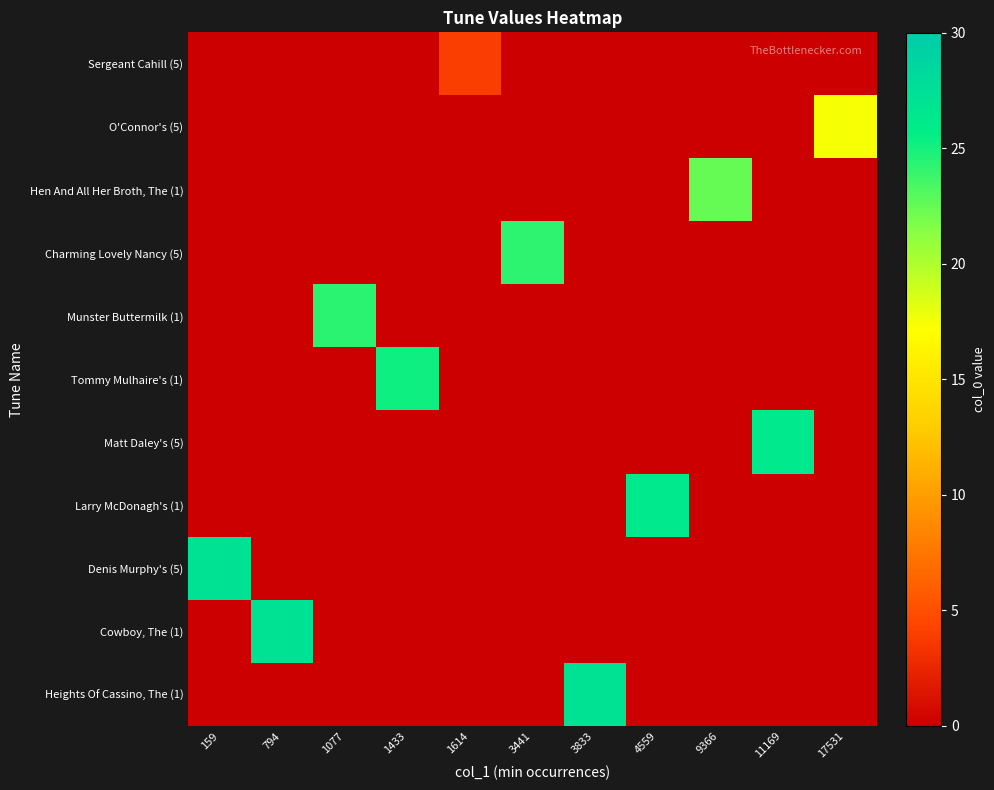

At which category is the sum across all series the highest?

794